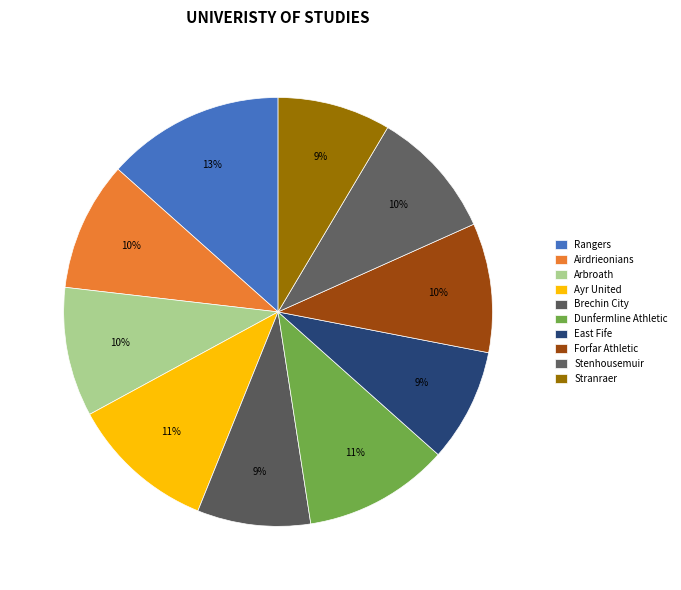

To the nearest percent, what percentage of the pie is Brechin City?

9%